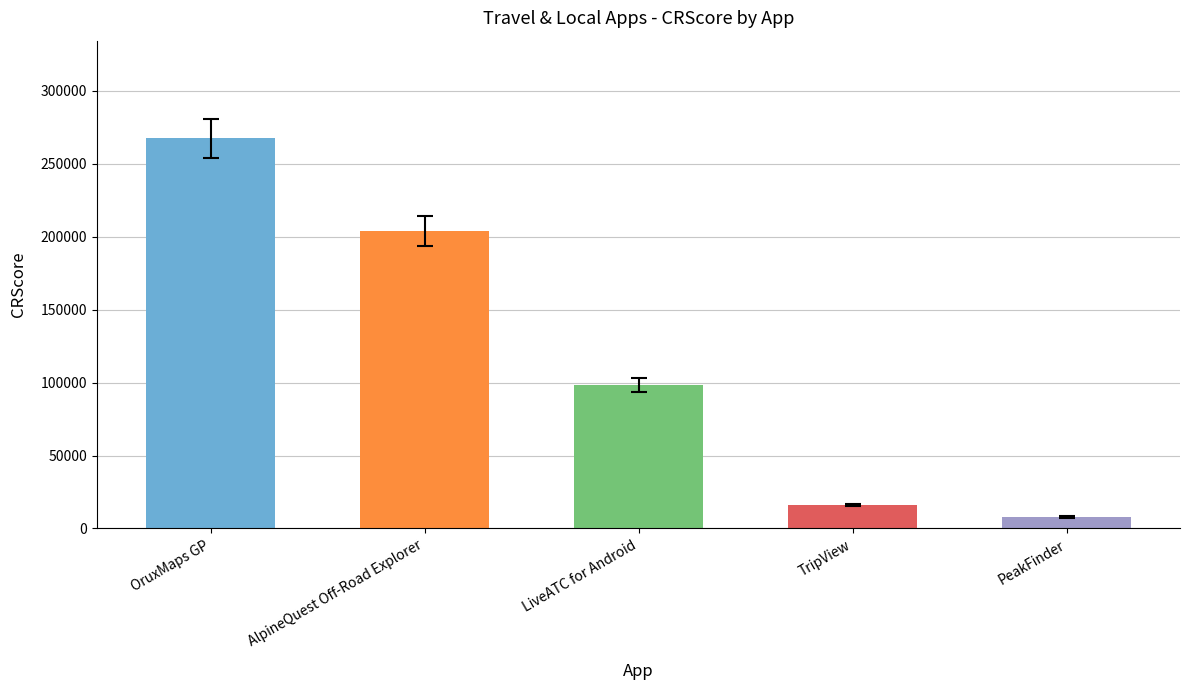

What is the average value?

118728